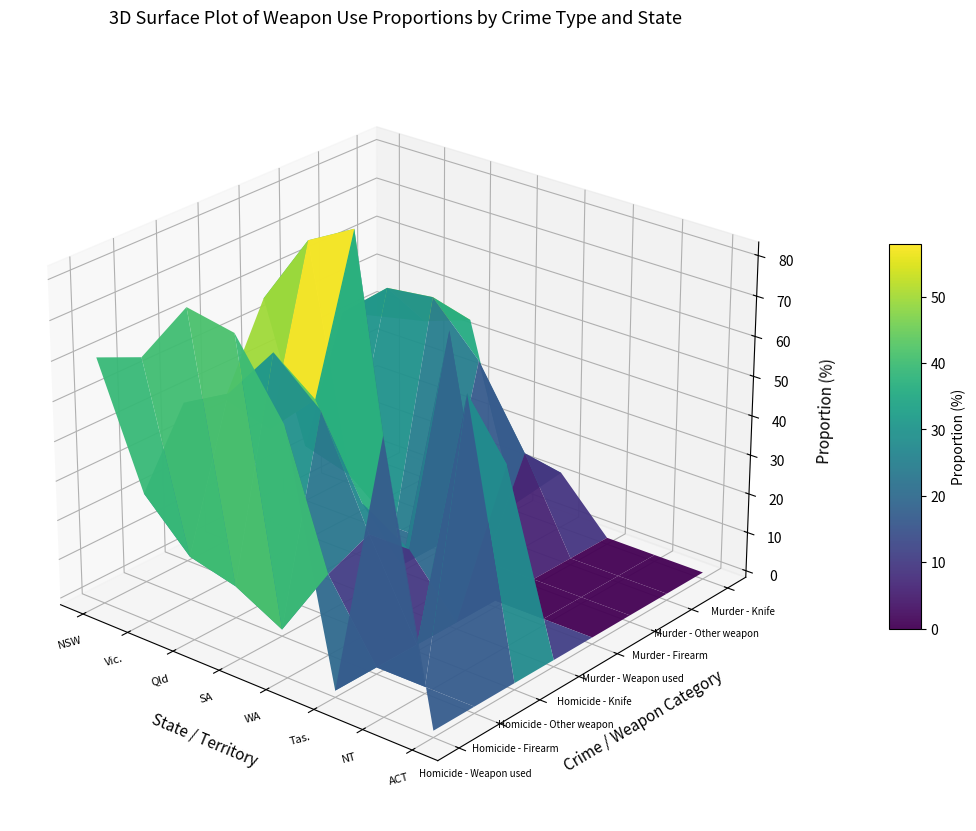

How many data points does each series have?

8